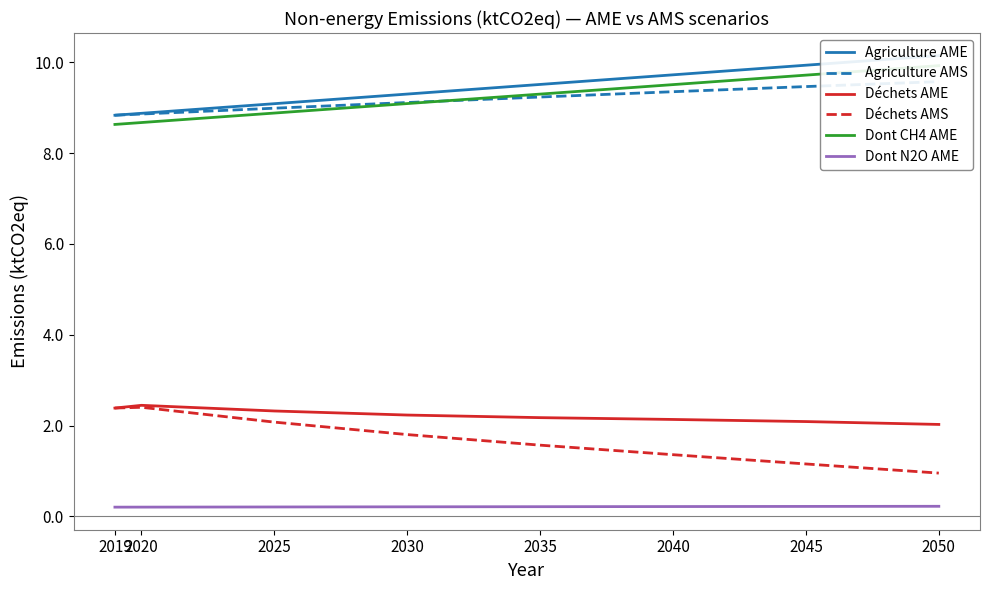

In Déchets AME, how many points are higher than both neighbors (excluding endpoints)?

1